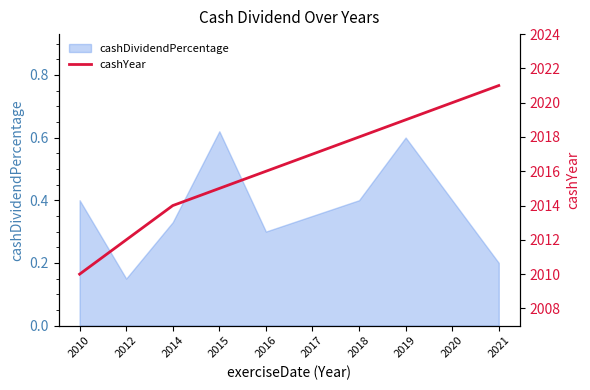

Where is the data nearest to the value 2015?

2015